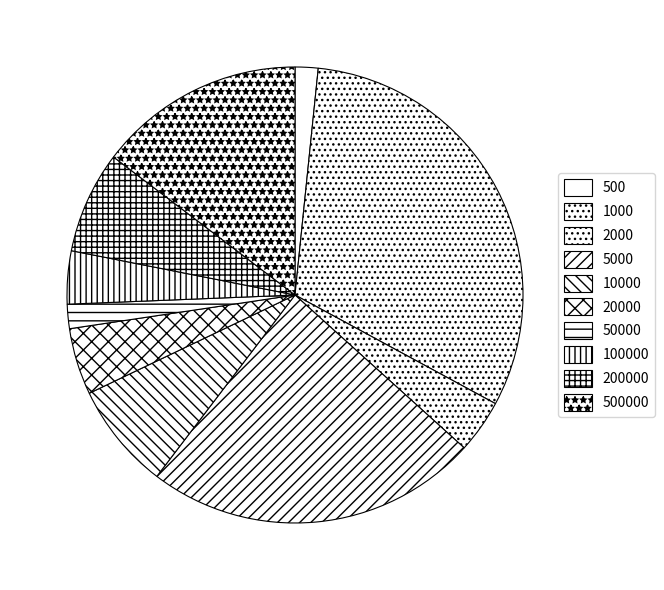

Between 2000 and 500, which is larger?

2000